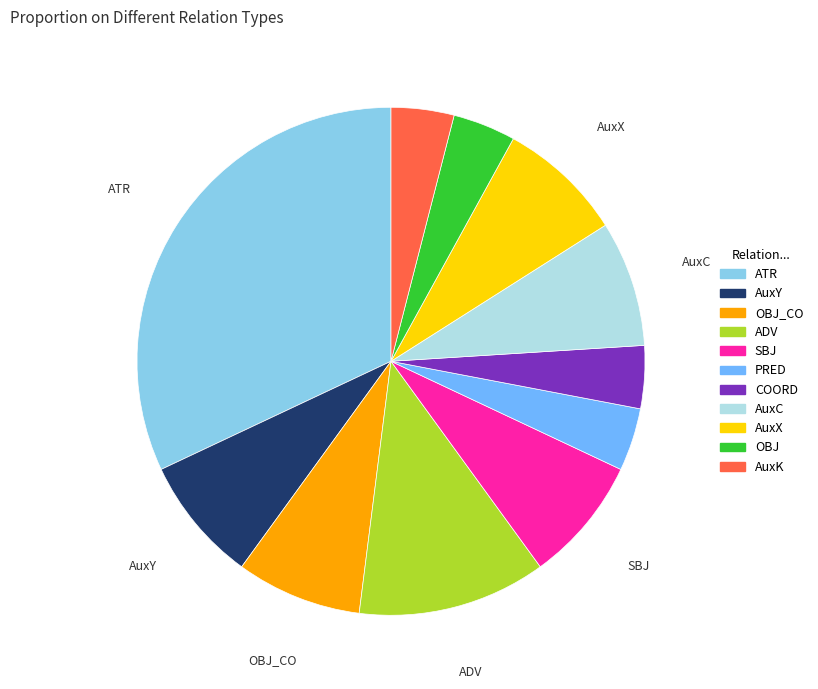

Is the sum of PRED and SBJ greater than half?

No